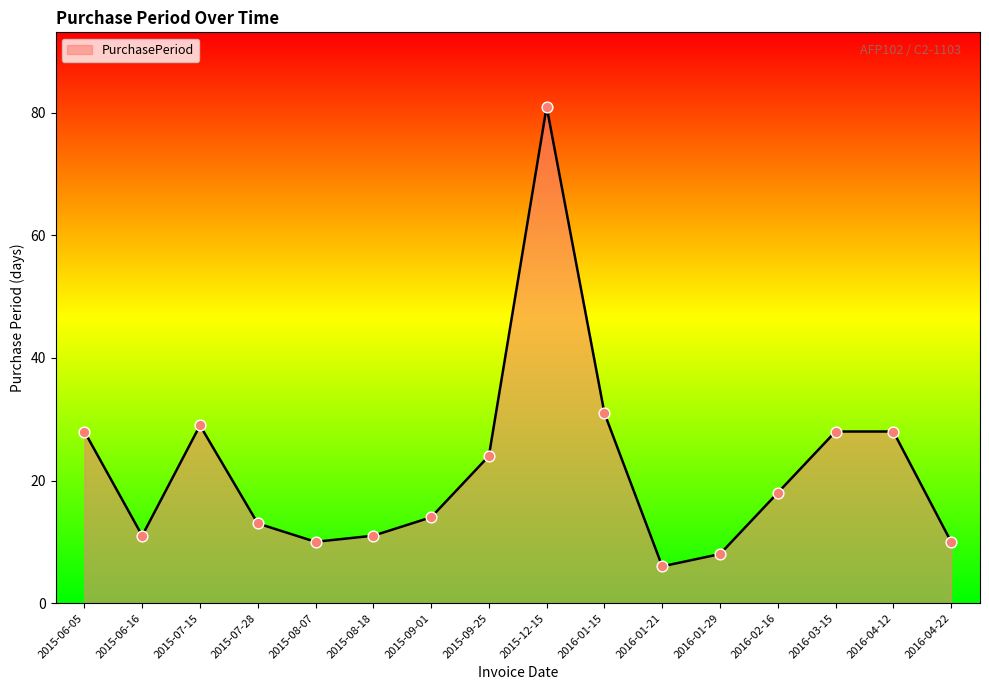

What is the change in value from 2016-01-29 to 2016-03-15?

+20